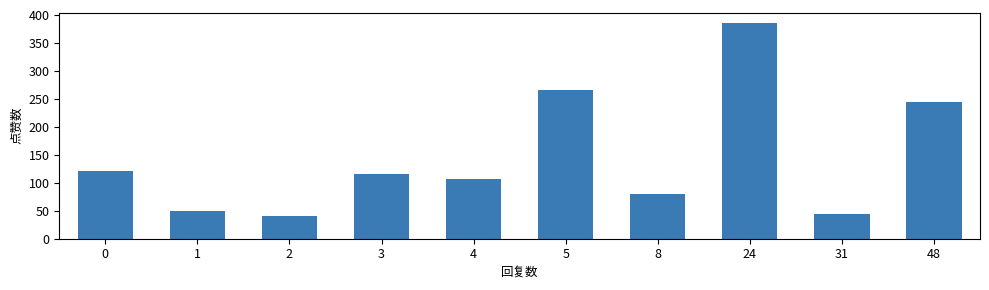

Does the chart contain stacked bars?

No